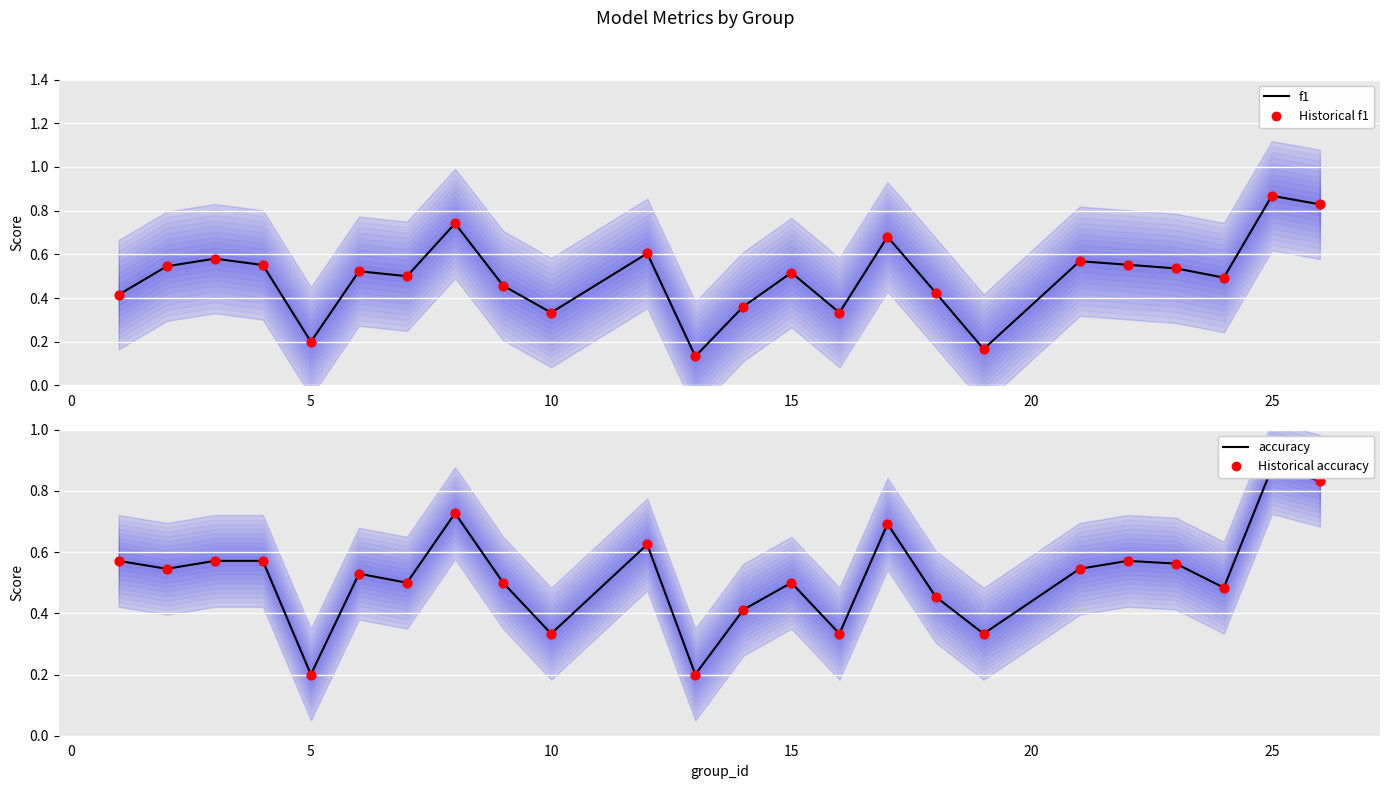

Which series has the largest Y range (max minus min)?

f1 (center)